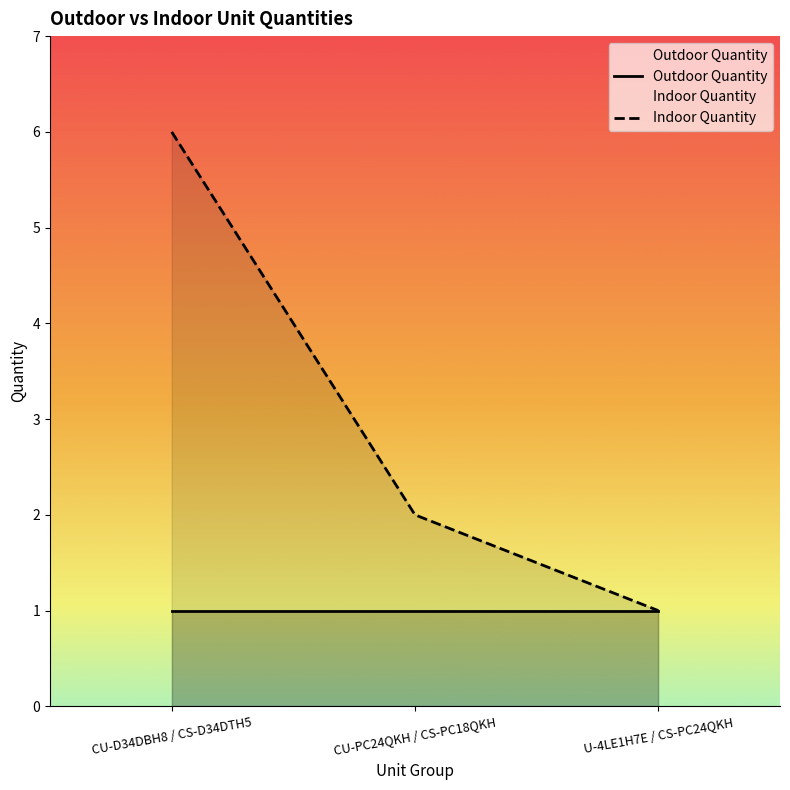

At which category does the chart reach its peak across all series?

CU-D34DBH8 / CS-D34DTH5